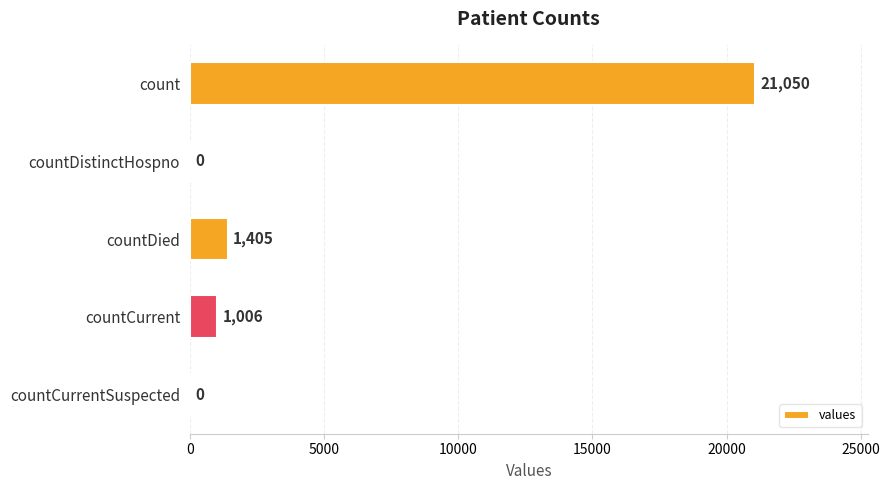

Are the bars horizontal?

Yes